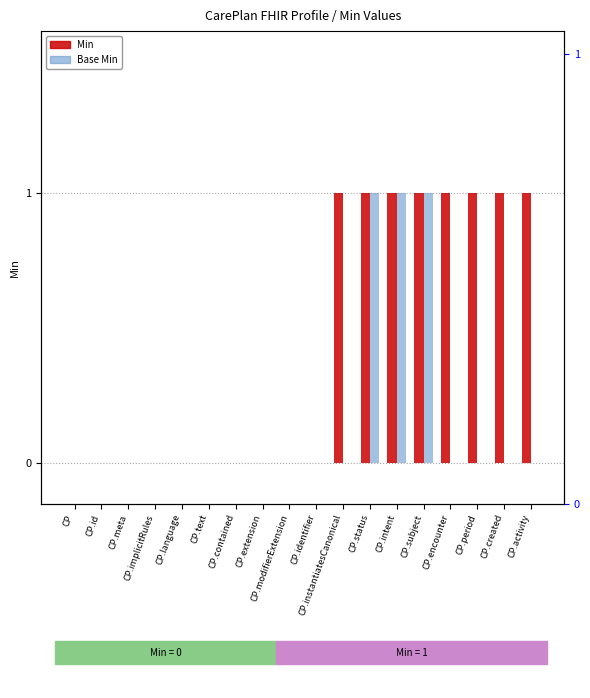

Which series has the largest total across all categories?

Min